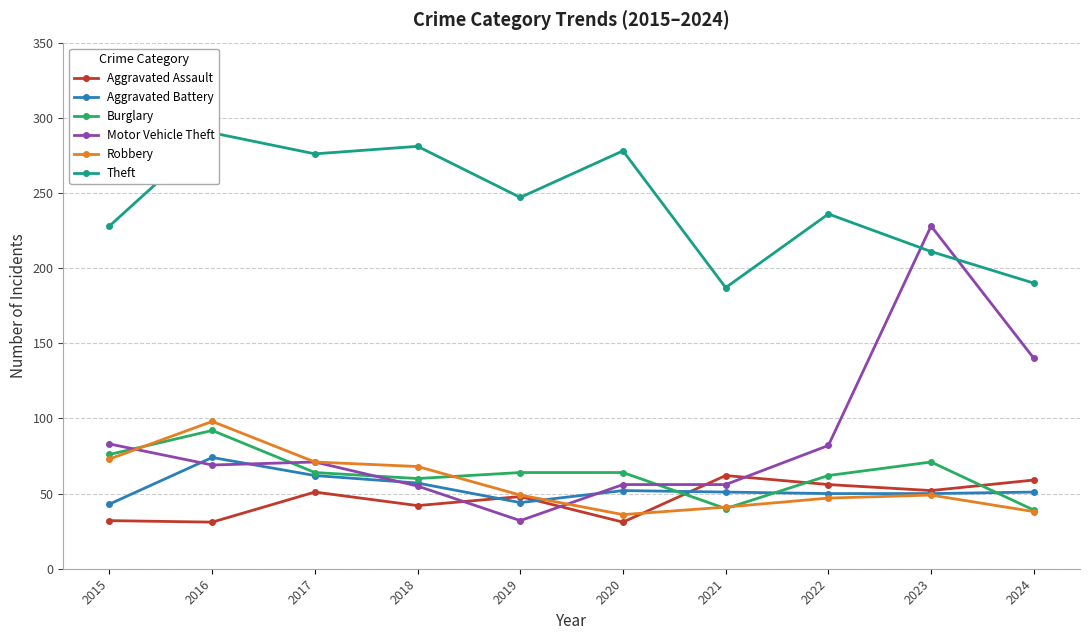

Rank the series by their maximum value, from lowest to highest.

Aggravated Assault, Aggravated Battery, Burglary, Robbery, Motor Vehicle Theft, Theft